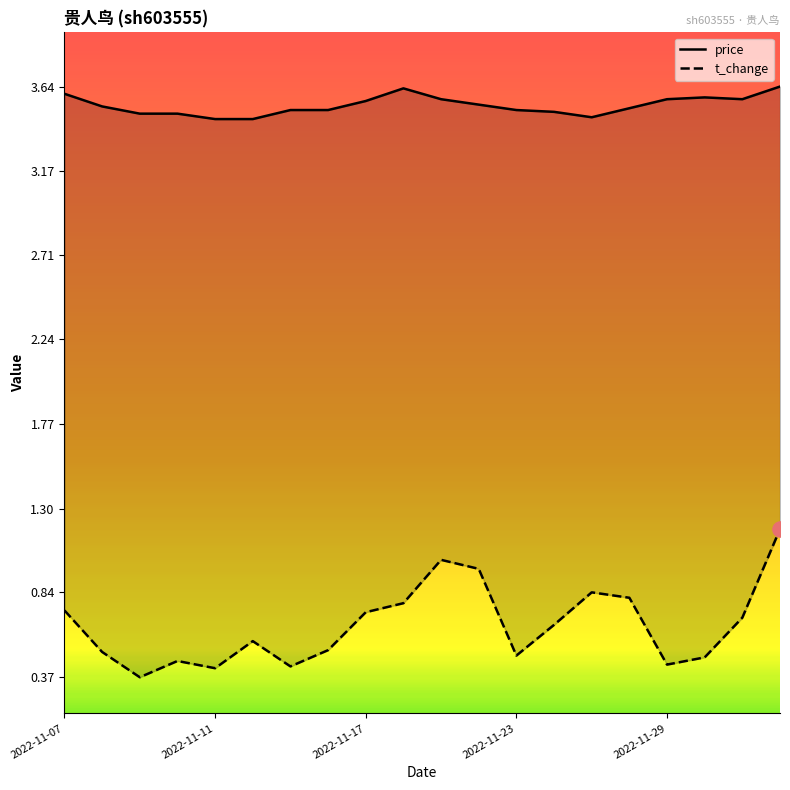

Which series has the largest total across all categories?

price